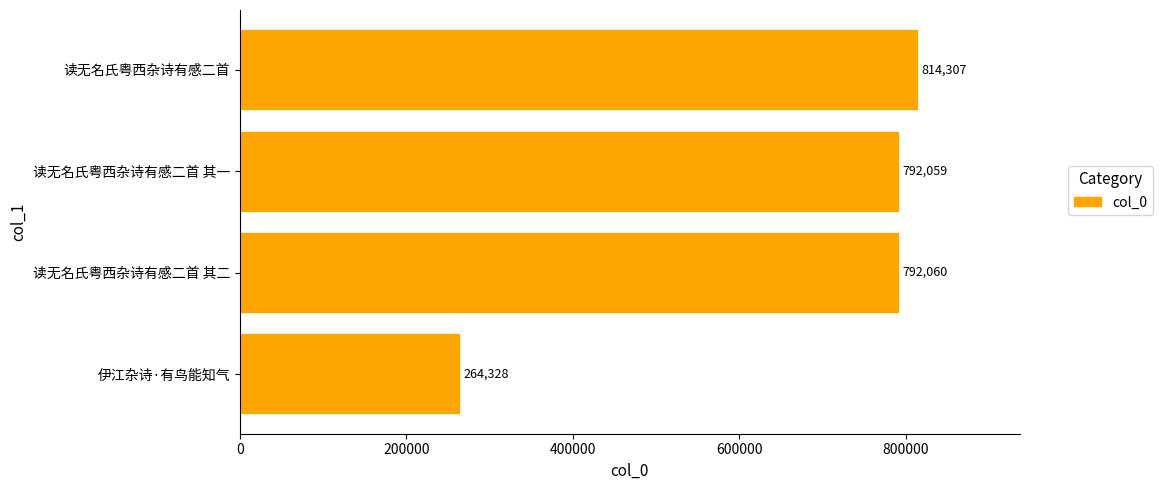

How many data points does each series have?

4